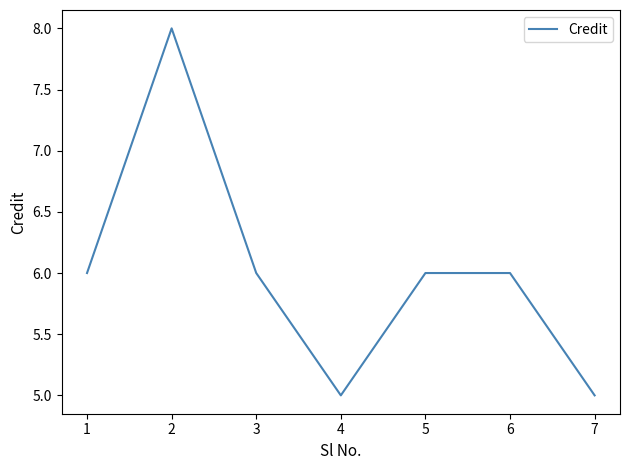

Does the chart have visible grid lines?

No